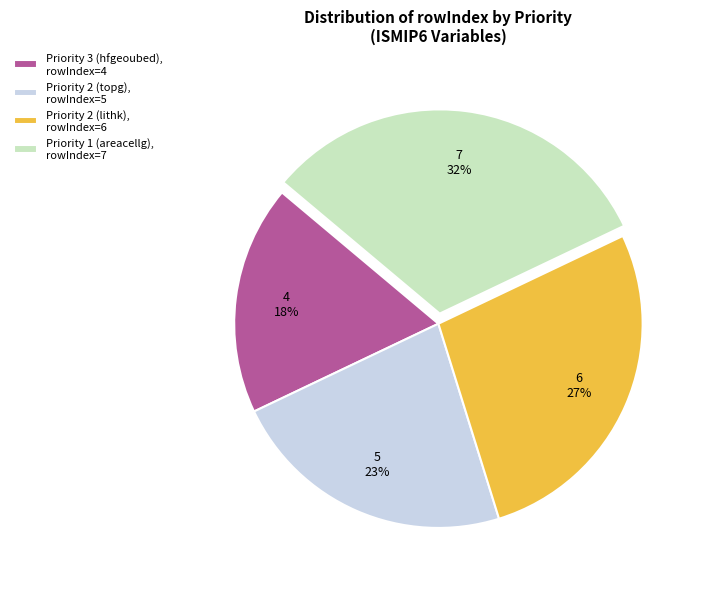

Is there a majority slice in this chart?

No